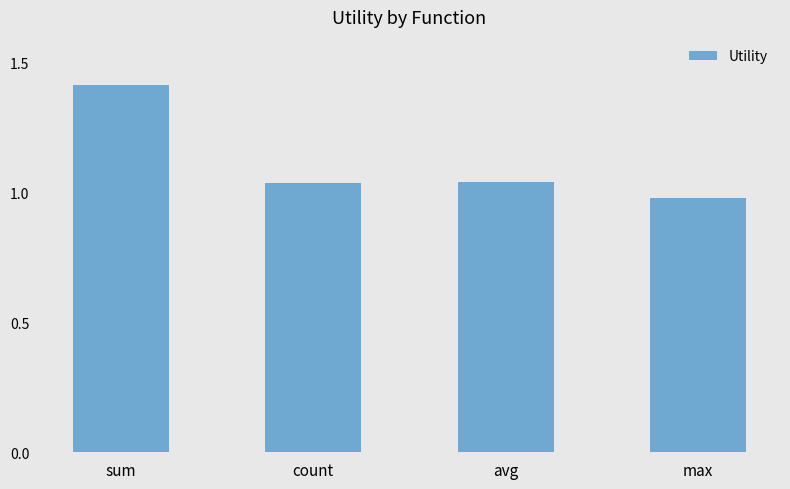

Count the number of values greater than 1.

3